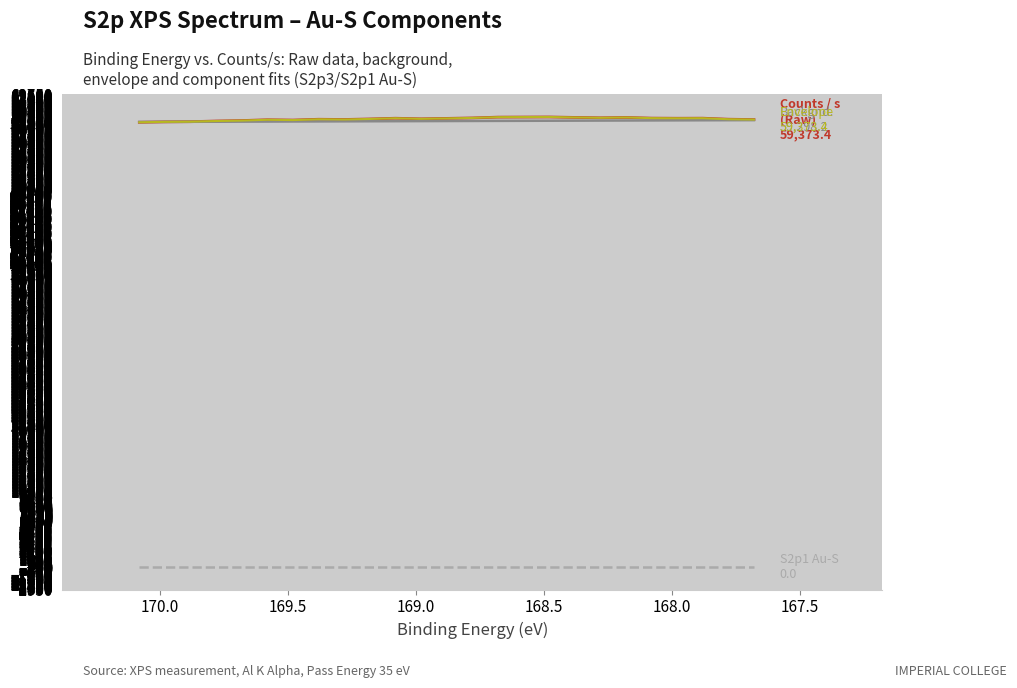

The value of Backgnd. at 14 is 34403.6. True or false?

False